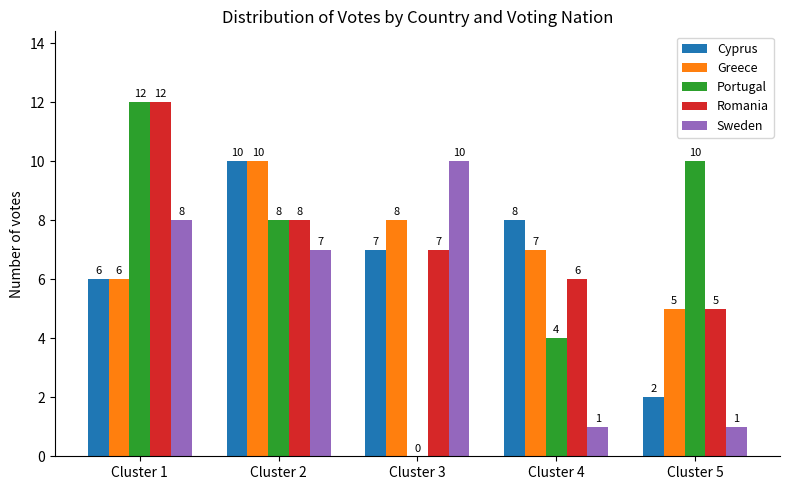

Is the value of Sweden at Cluster 3 greater than the value of Cyprus at Cluster 1?

Yes